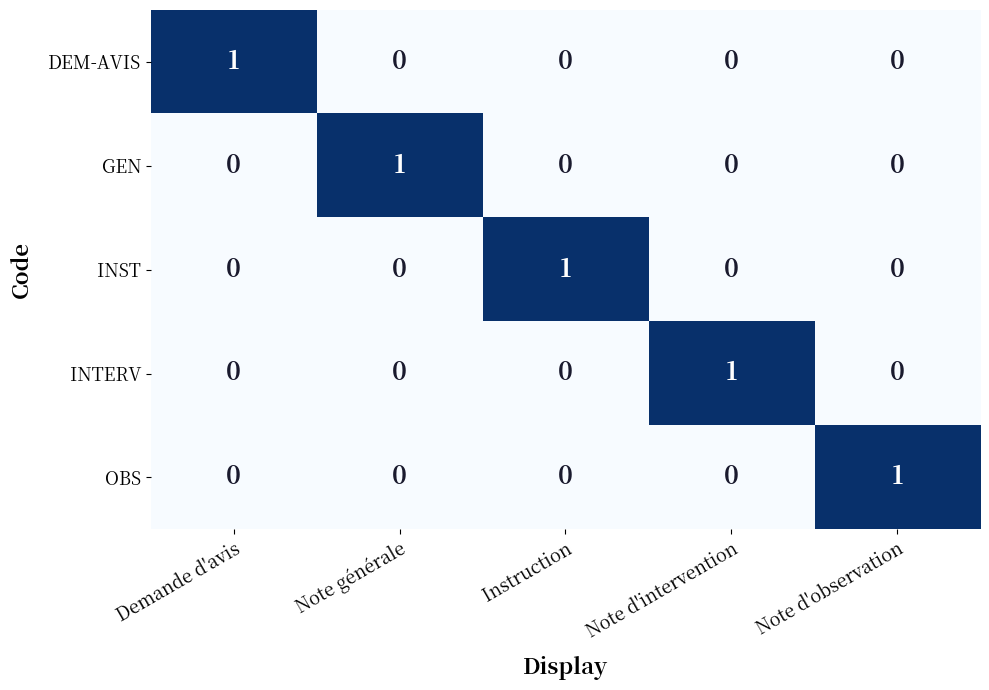

Is the value of INST at Instruction greater than the value of GEN at Instruction?

Yes